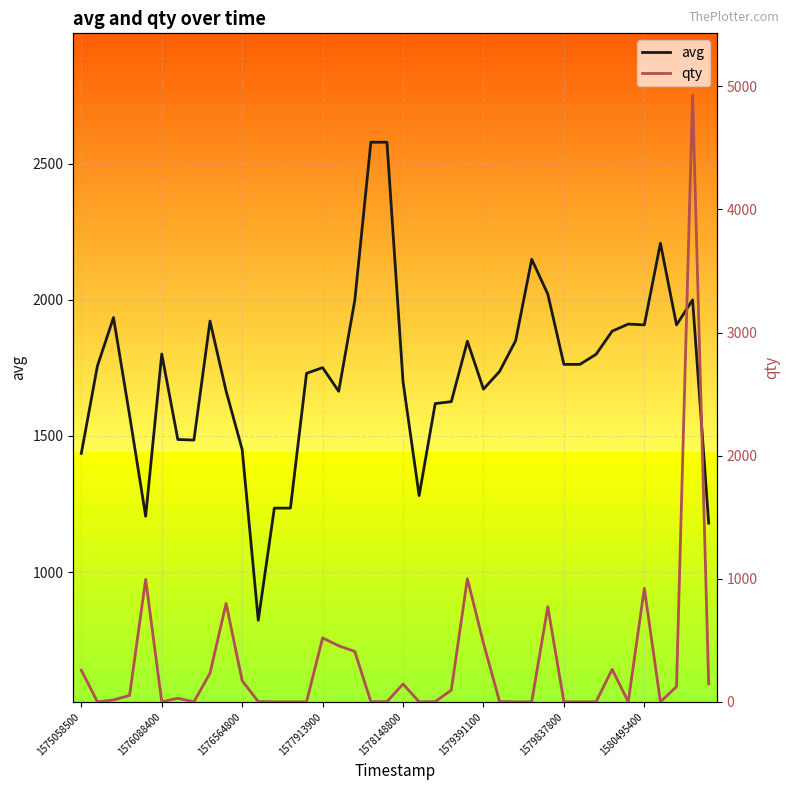

The value of avg at 1576088400 is 1801. True or false?

True